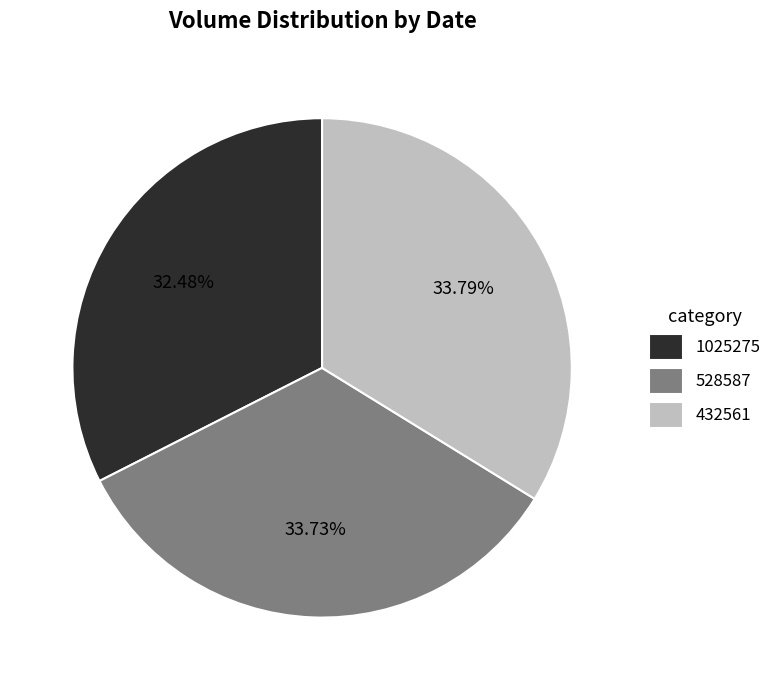

Is it true that 432561 is 34% of the pie?

True